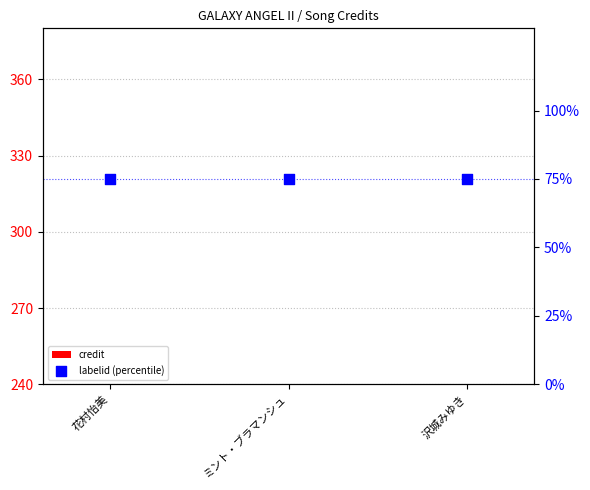

Which series reaches the minimum Y coordinate?

credit